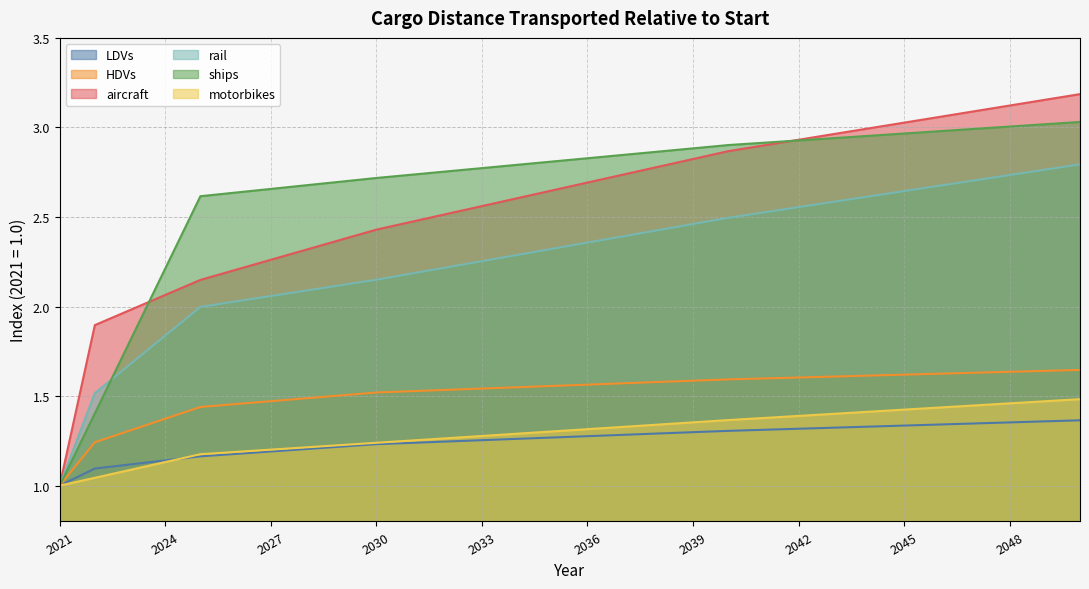

The value of aircraft at 2049 is 1.0. True or false?

False